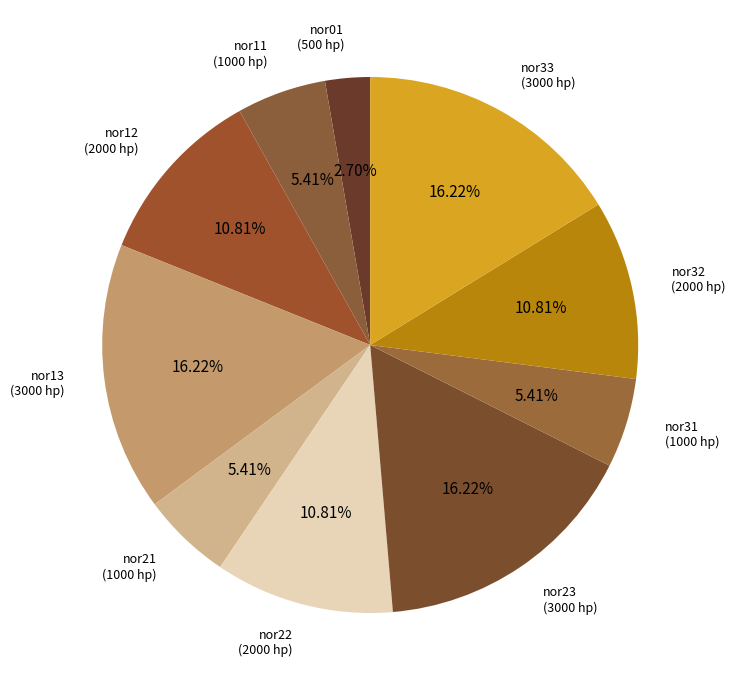

What percentage is the nor13 slice, to the nearest percent?

16%